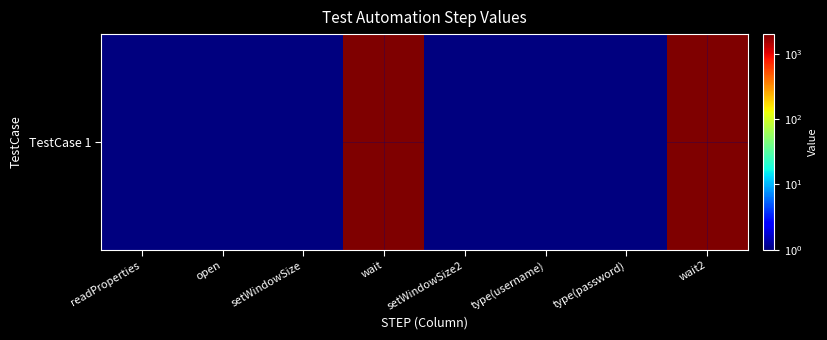

Is it true that the value at wait2 is 3597?

False